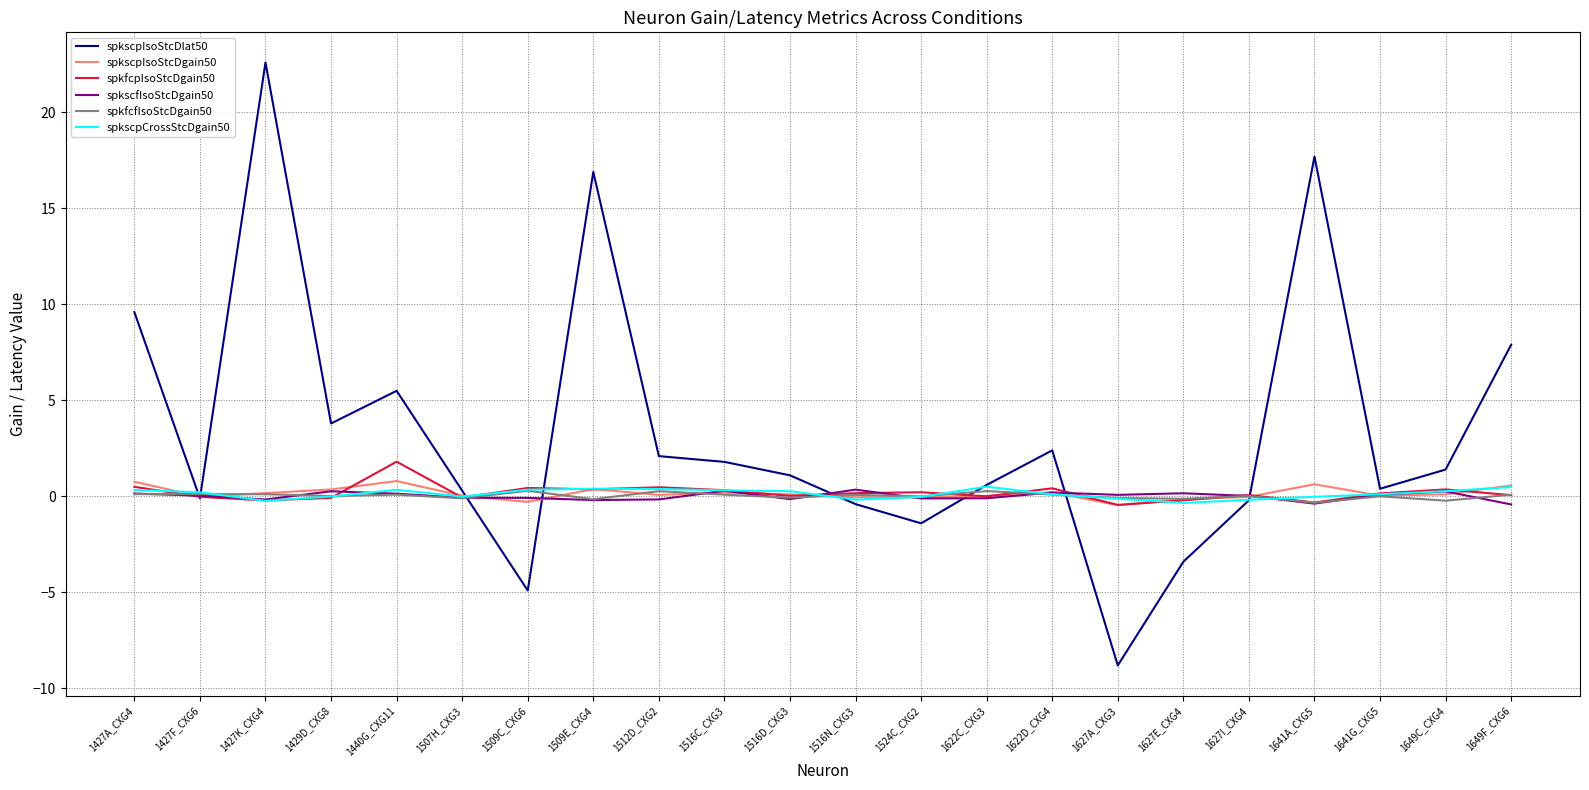

Which series has the largest range (max minus min)?

spkscpIsoStcDlat50